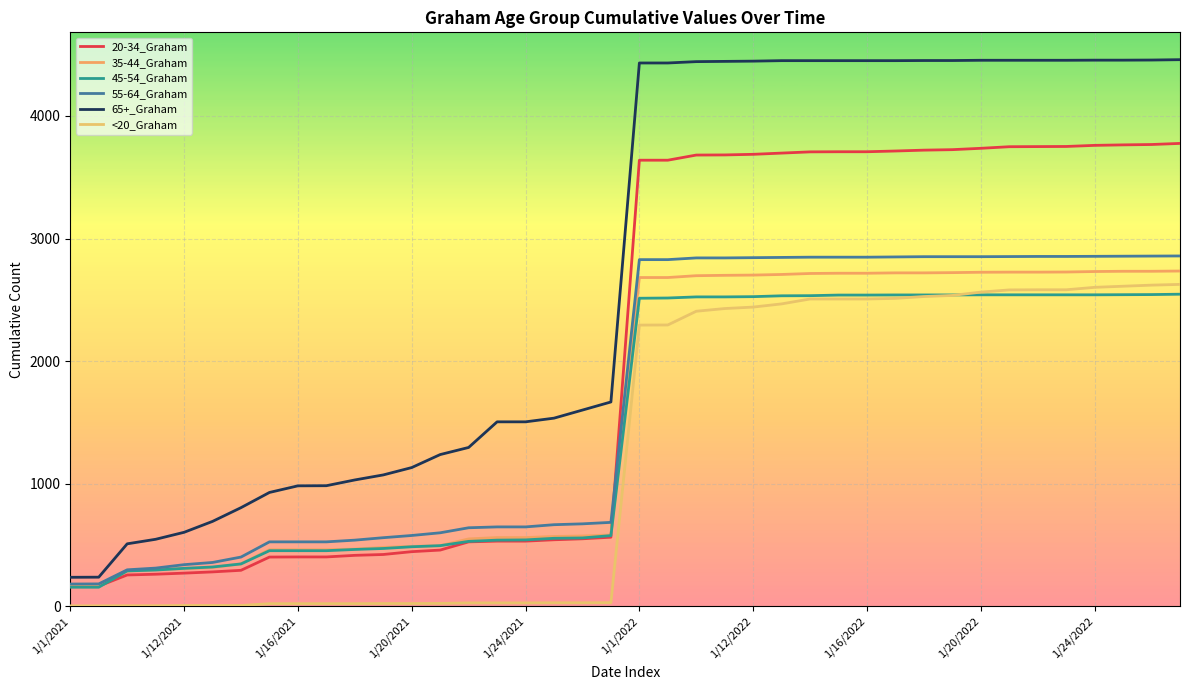

Which series has the largest total across all categories?

65+_Graham